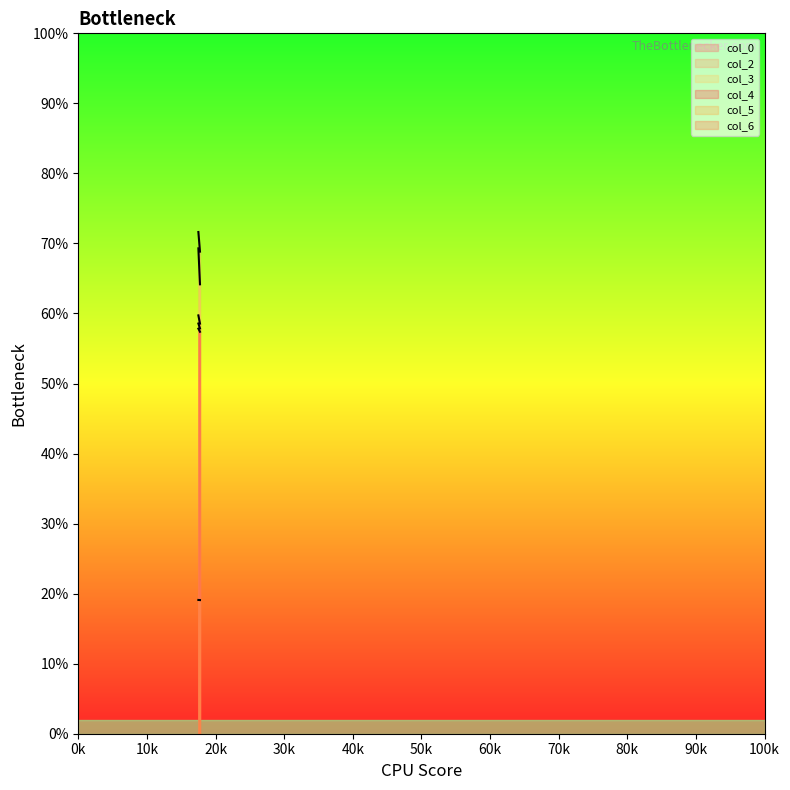

How many col_5 values are between 19 and 20?

2